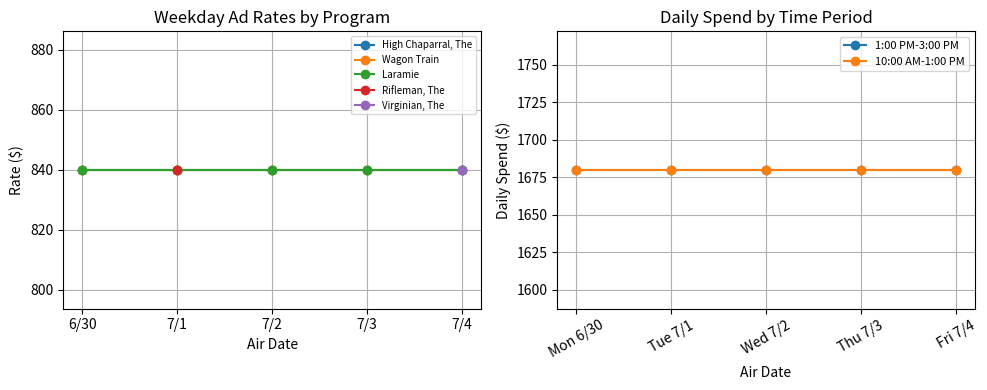

The 1:00 PM-3:00 PM series shows 1680 at Fri 7/4. True or false?

True